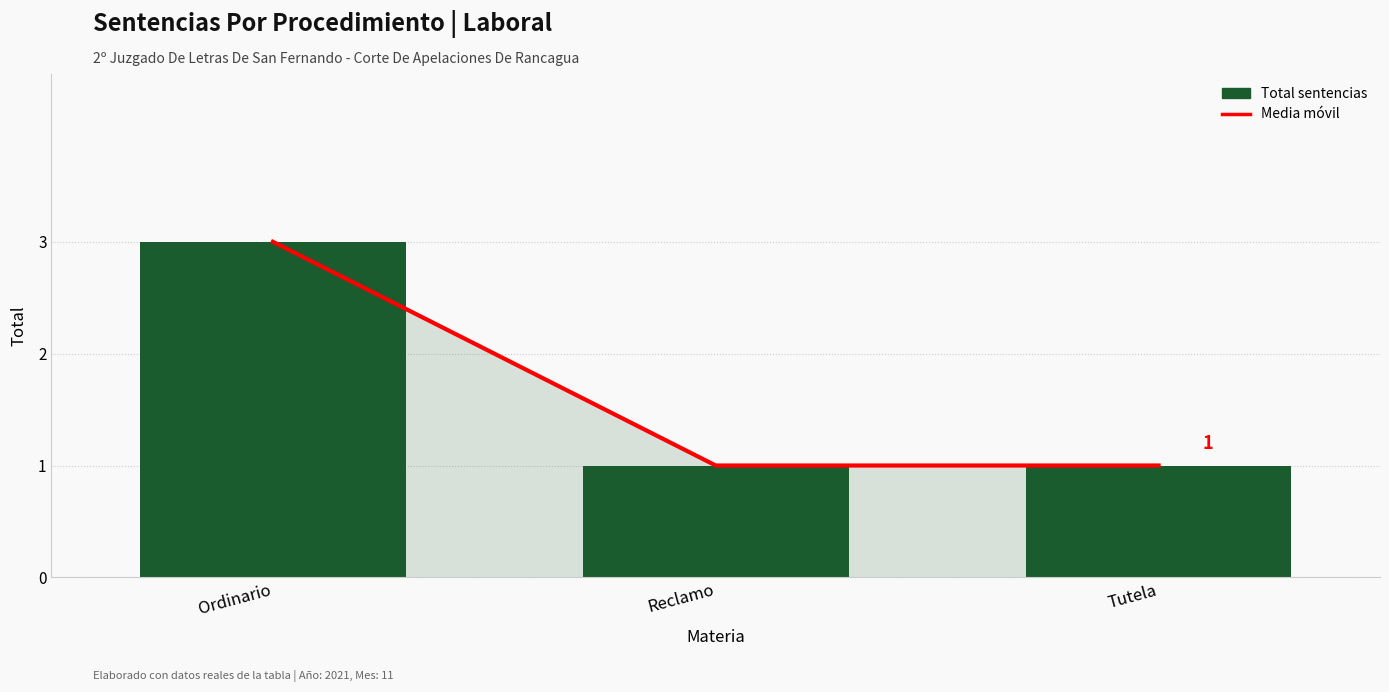

What is the smallest value displayed?

1